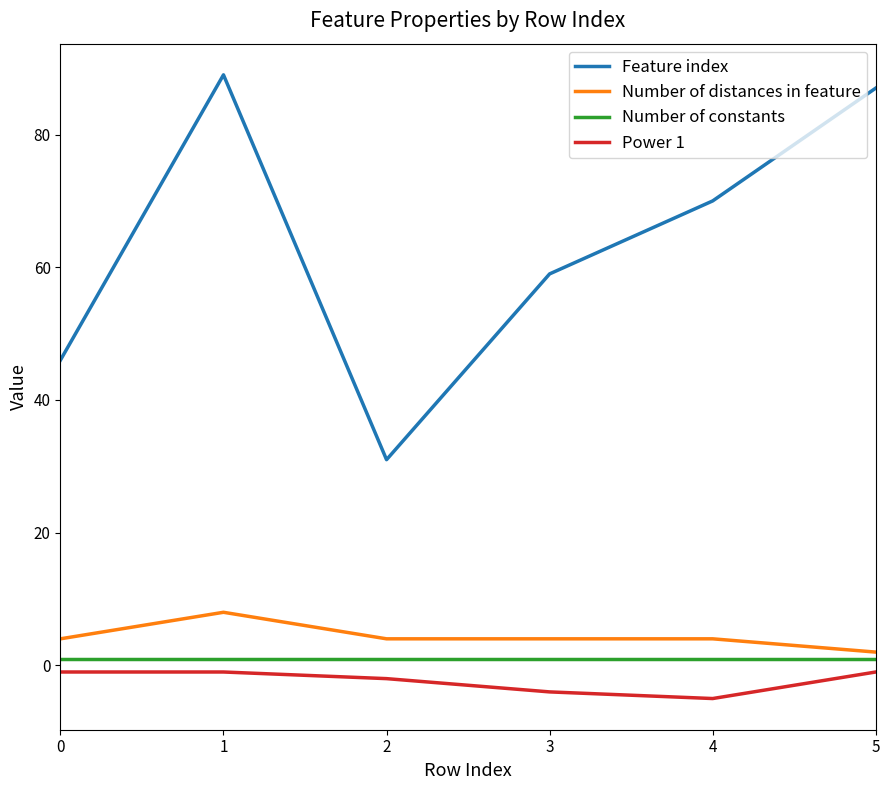

What is the total value across all series at 2?

34